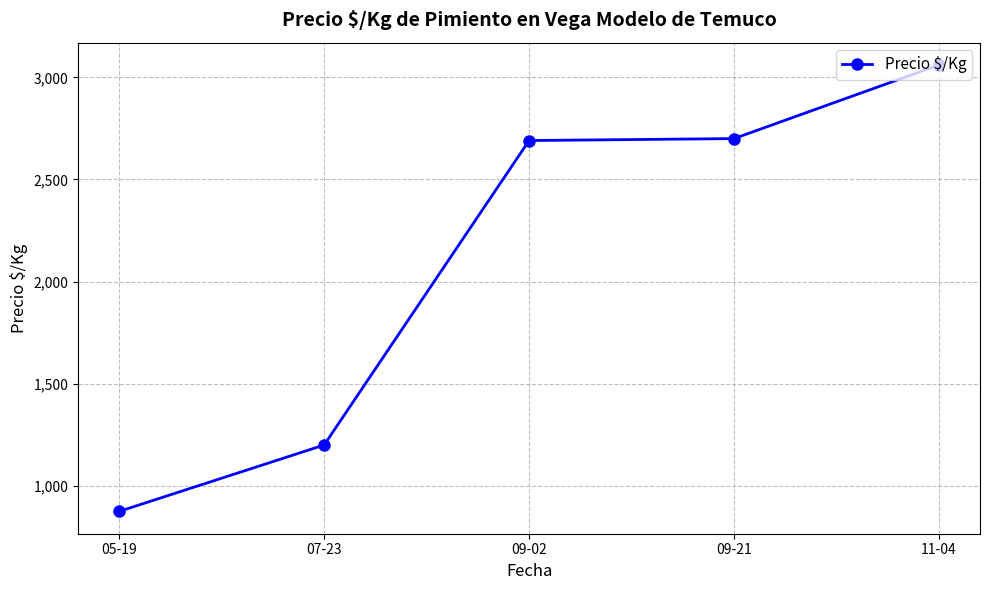

Where does the data first go above 2690?

09-02